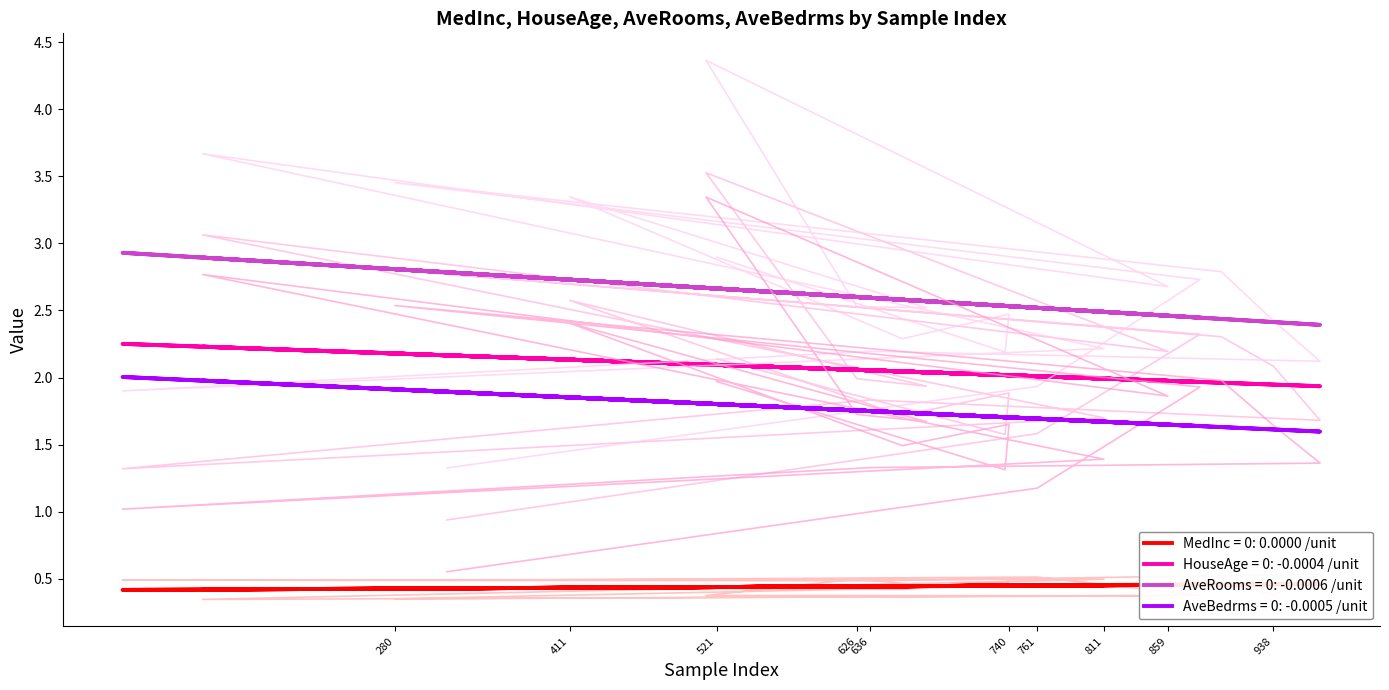

Reading left to right, extract all data points from this chart.

MedInc = 0: 521=0.4	737=0.5	740=0.5	660=0.4	411=0.4	678=0.4	626=0.5	513=0.4	859=0.4	136=0.3	811=0.5	76=0.5	636=0.5	973=0.5	938=0.4	899=0.5	280=0.4	883=0.4	761=0.5	319=0.5
HouseAge = 0: 521=2.1	737=1.6	740=1.9	660=1.7	411=2.6	678=1.9	626=2.0	513=3.5	859=2.2	136=3.1	811=1.7	76=1.3	636=1.8	973=1.7	938=2.1	899=2.3	280=2.8	883=2.3	761=1.6	319=0.9
AveRooms = 0: 521=2.9	737=2.2	740=2.5	660=2.3	411=3.3	678=2.5	626=2.5	513=4.4	859=2.7	136=3.7	811=2.2	76=1.9	636=2.2	973=2.1	938=2.4	899=2.8	280=3.5	883=2.7	761=1.9	319=1.3
AveBedrms = 0: 521=2.0	737=1.3	740=1.7	660=1.5	411=2.4	678=1.7	626=1.7	513=3.3	859=1.9	136=2.8	811=1.4	76=1.0	636=1.3	973=1.4	938=1.6	899=2.0	280=2.5	883=1.9	761=1.2	319=0.6